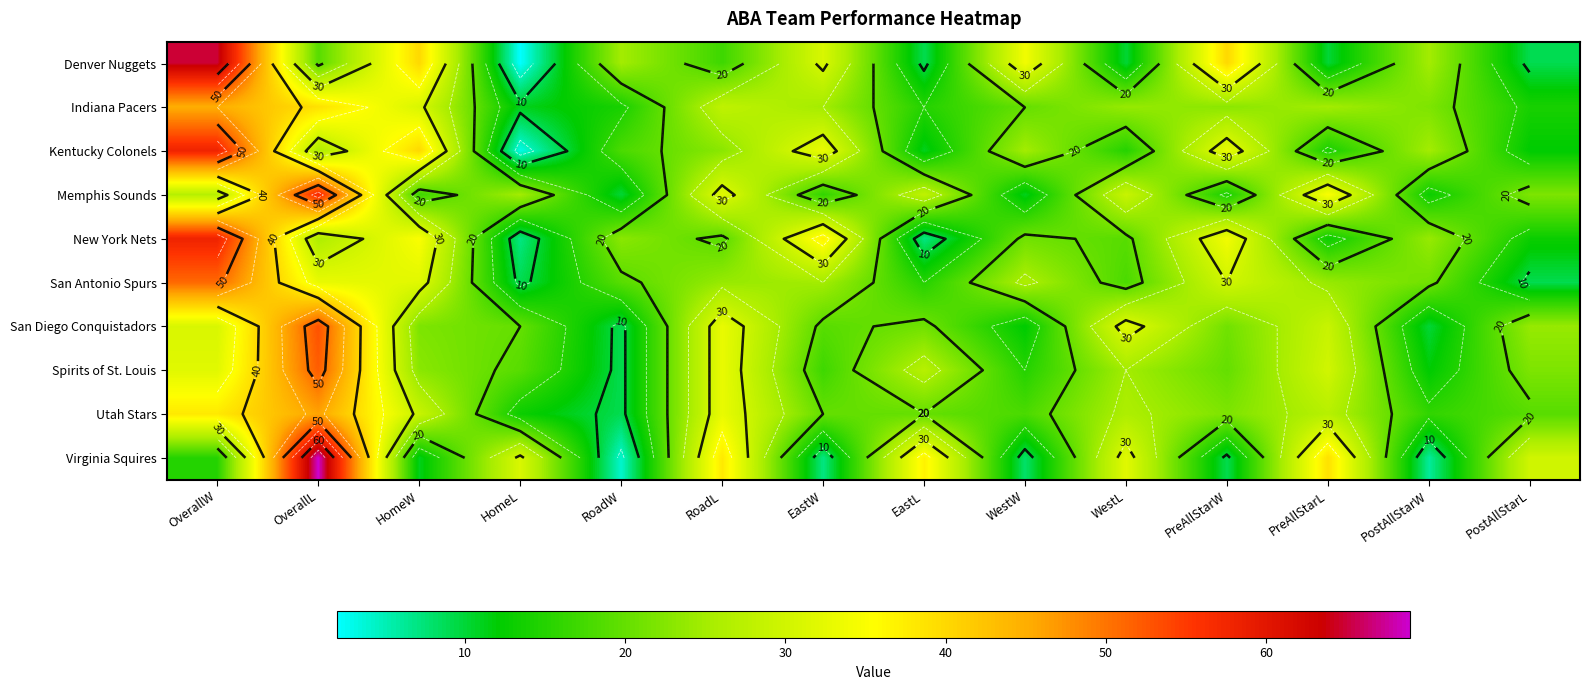

What is the total value across all series at WestL?

230